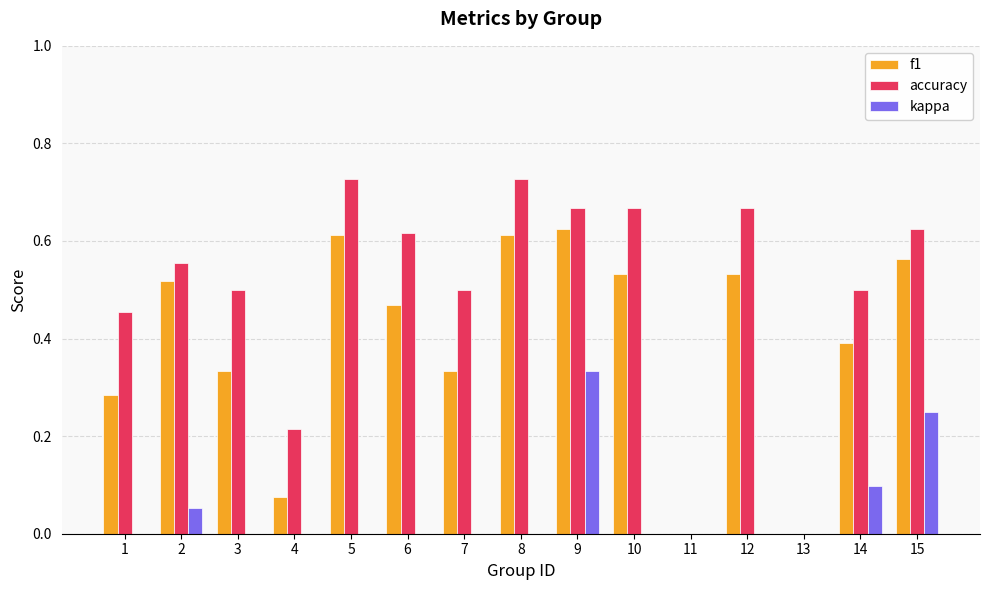

Between 13 and 15, which series saw the biggest shift?

accuracy